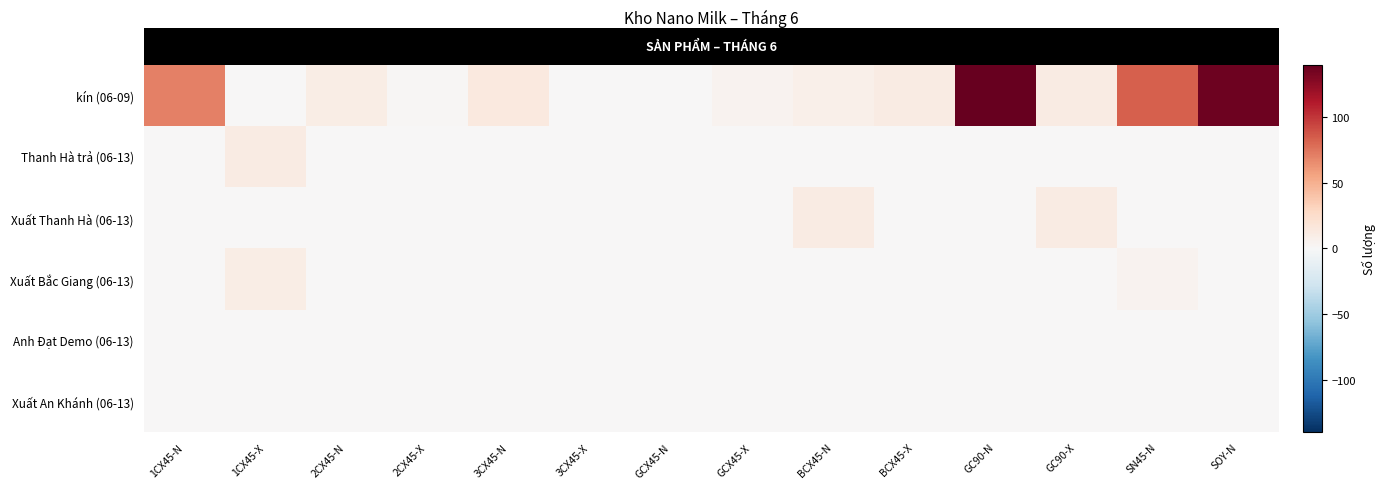

At which label does Xuất An Khánh (06-13) reach its minimum?

1CX45-N